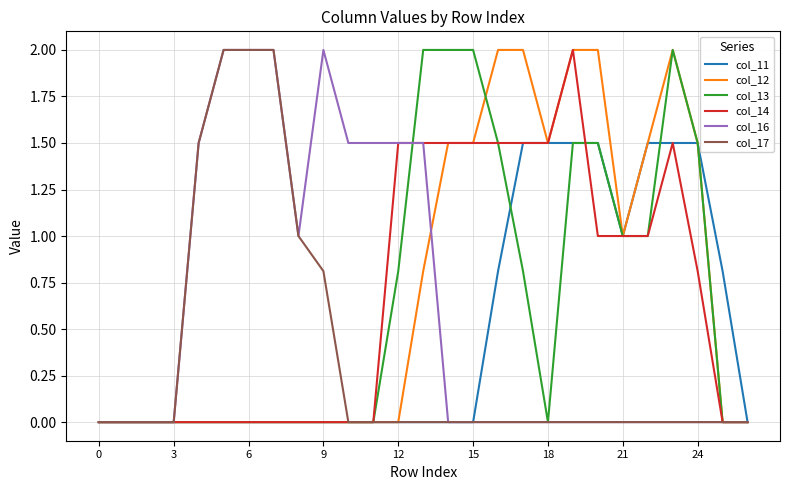

What is the highest value of the col_17 series?

2.0